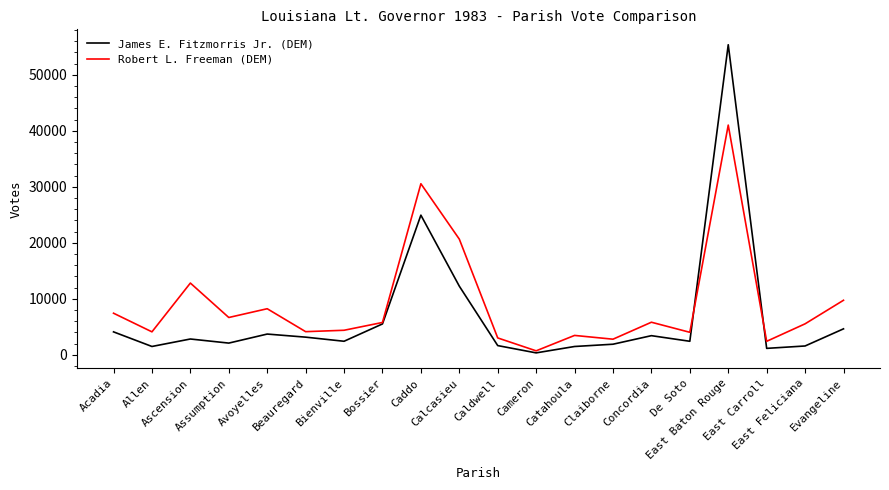

Count the number of data series in this chart.

2